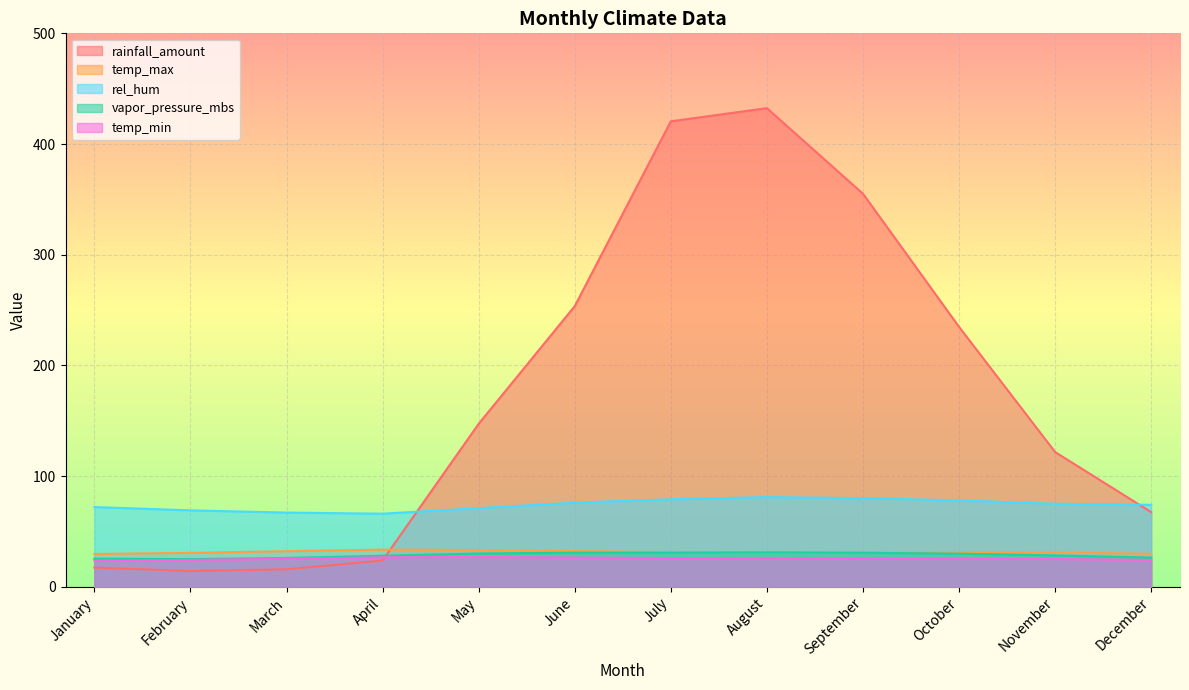

Is the value of temp_max at February greater than the value of rainfall_amount at June?

No